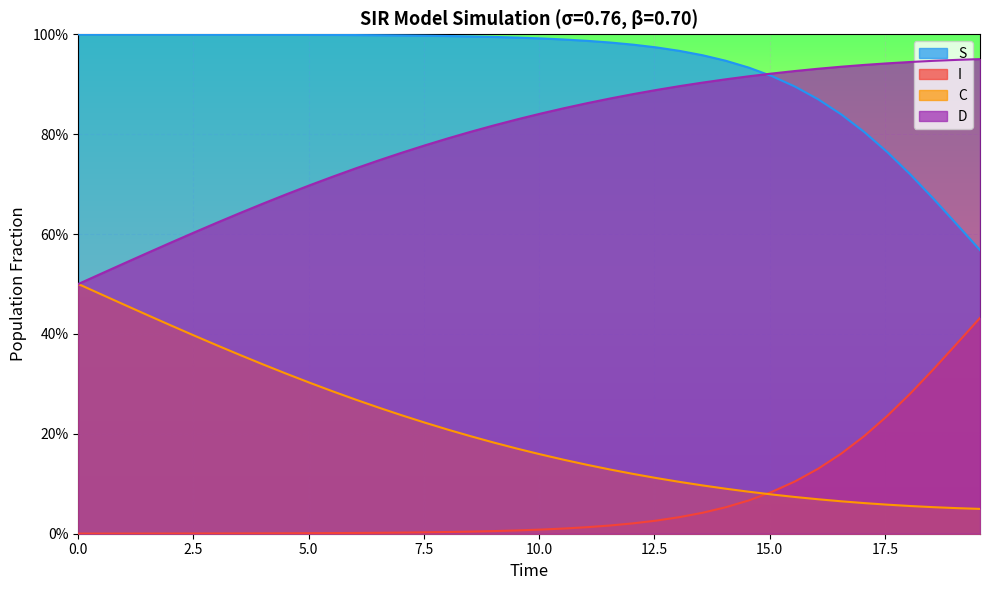

True or false: S and C intersect in this chart.

False